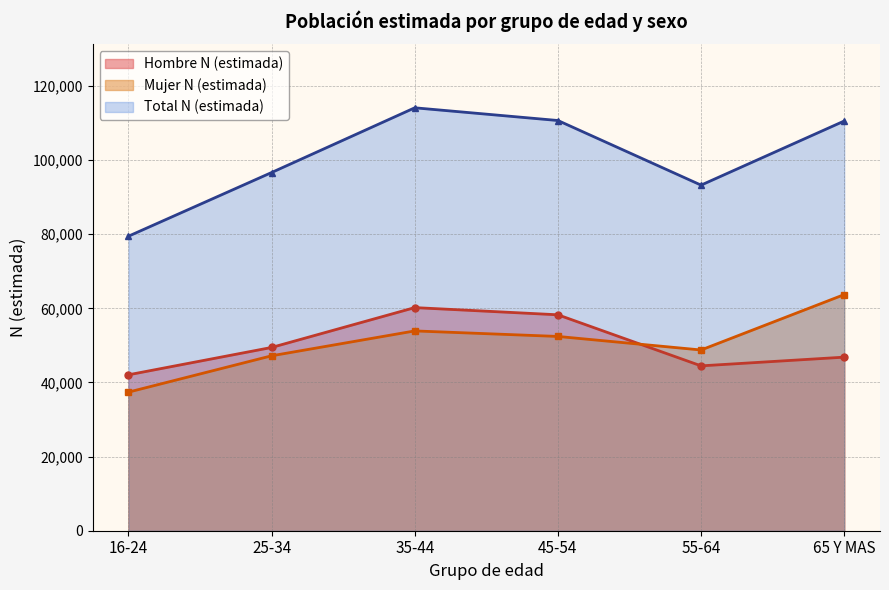

True or false: Total N (estimada) and Hombre N (estimada) intersect in this chart.

False